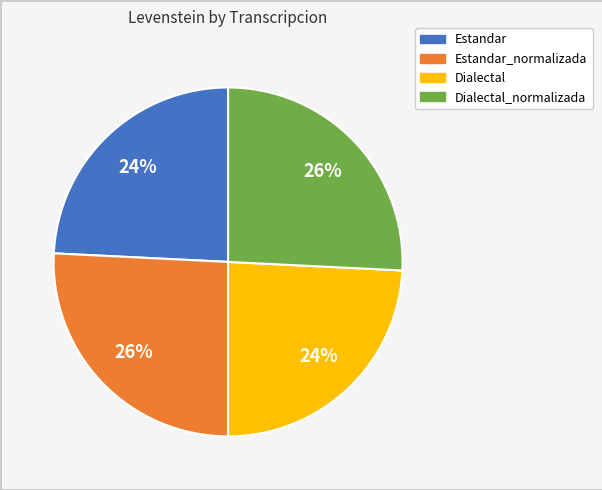

Is there a majority slice in this chart?

No